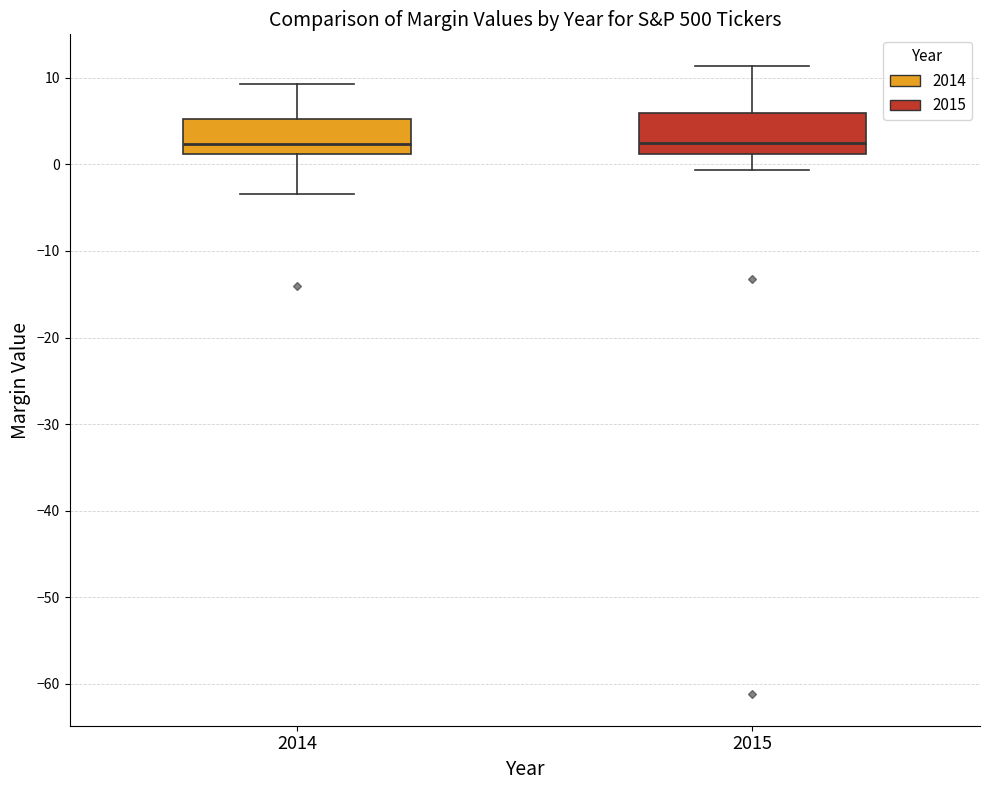

Reading left to right, transcribe this box plot: for each box, give where its median line is, the range the box spans, and where its two whiskers end, as read against the y-axis. The values are not printed on the chart, so give them approximately, as read against the axis.

2014: median 2, box 1 to 5, whiskers -3 to 9
2015: median 2, box 1 to 6, whiskers -1 to 11